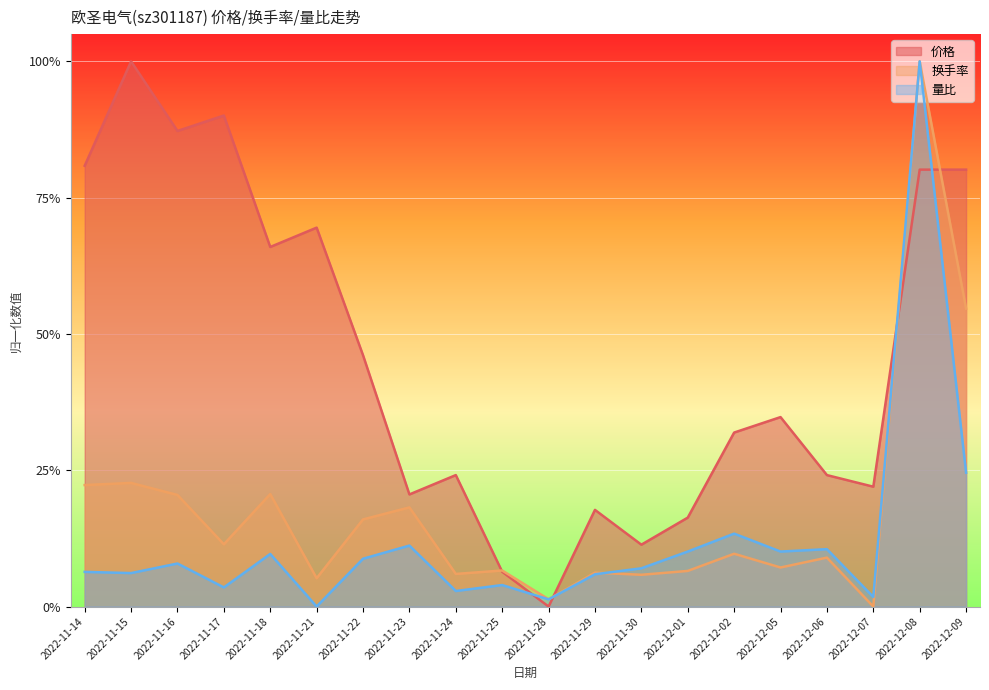

At which category is the sum across all series the highest?

2022-12-08